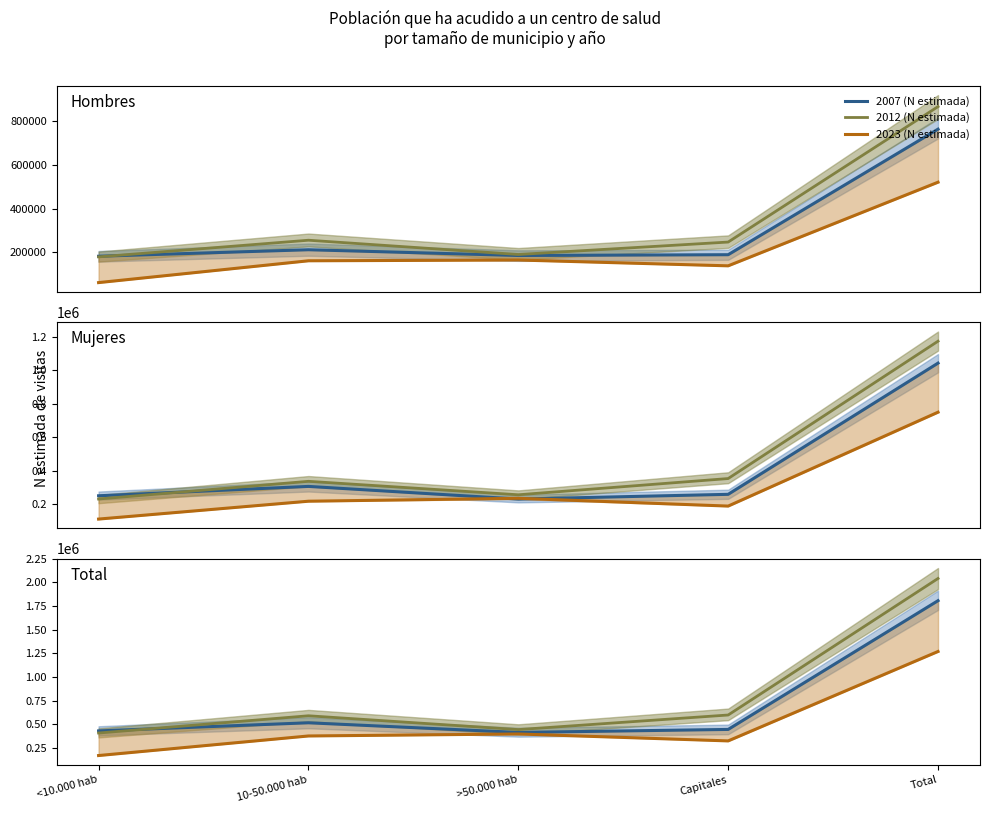

What is the label of the 4th point from the left?

Capitales